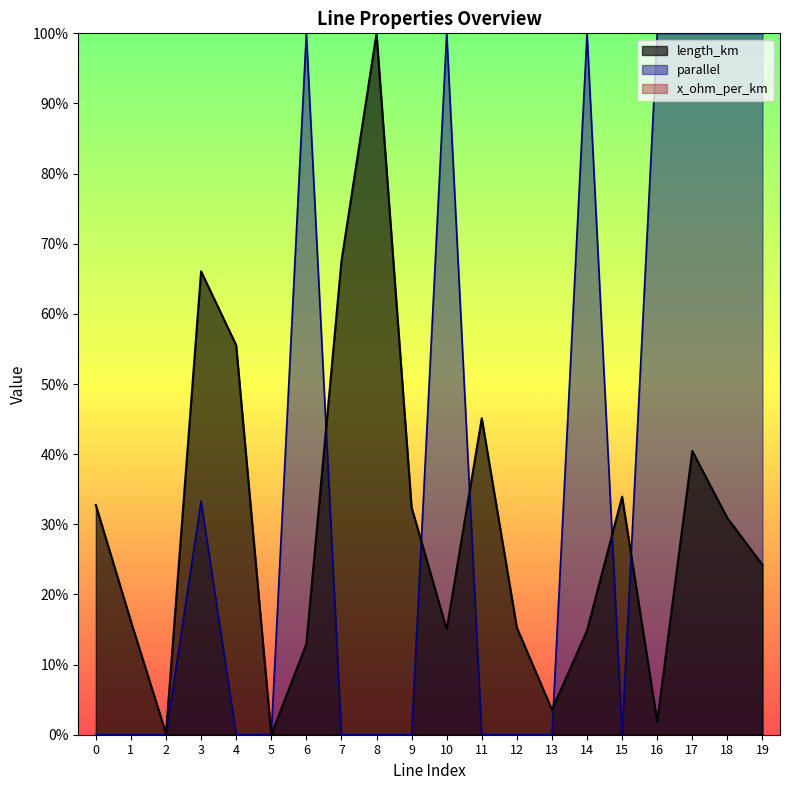

Between 6 and 8, which series saw the biggest shift?

parallel